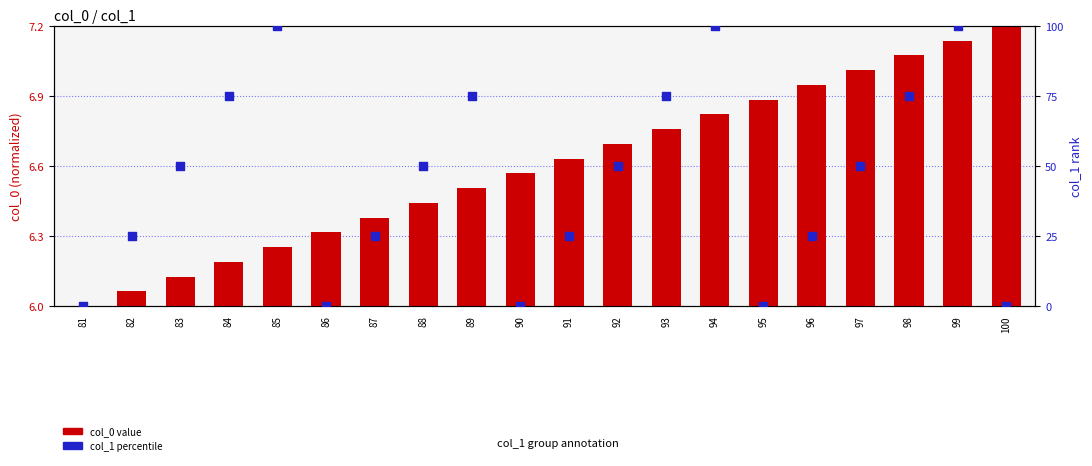

Which series contains the highest Y value?

col_1 (percentile)